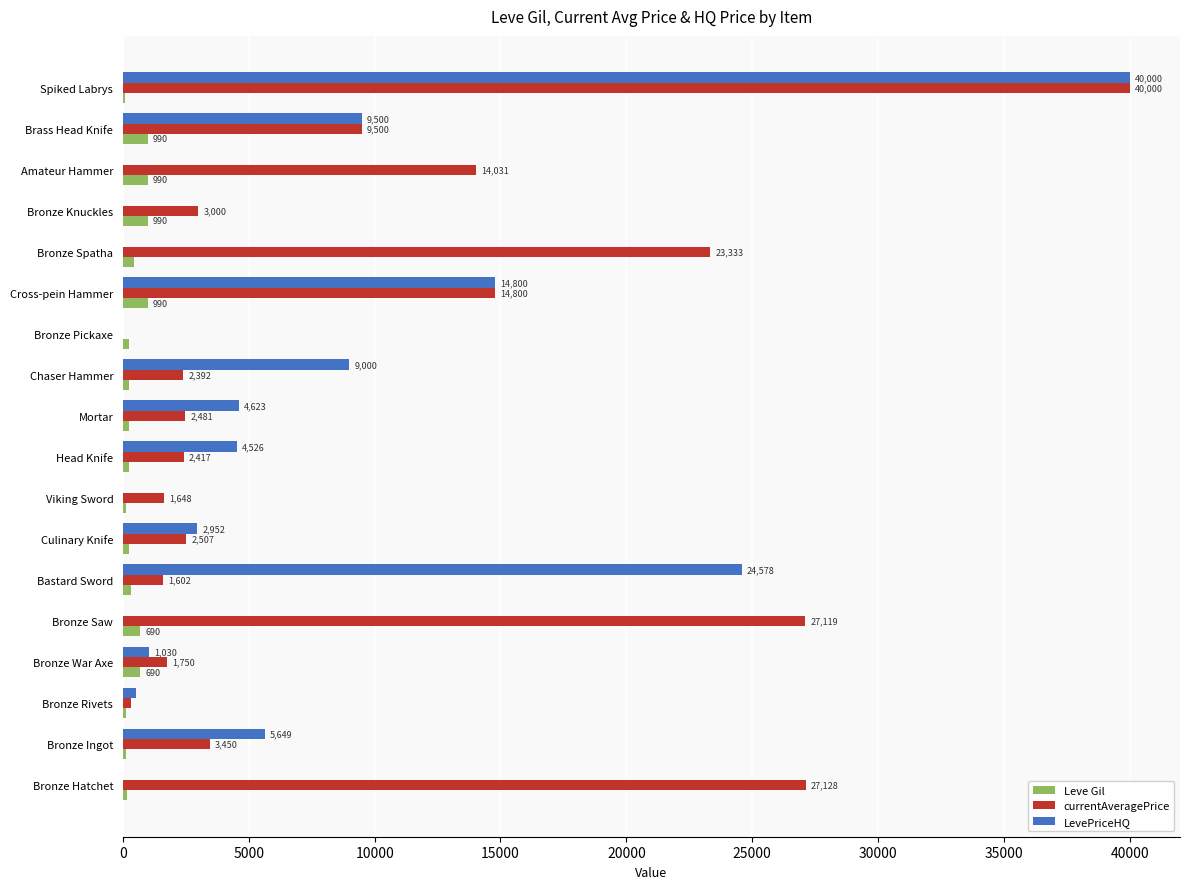

Is it true that LevePriceHQ equals 9500.0 at Brass Head Knife?

True